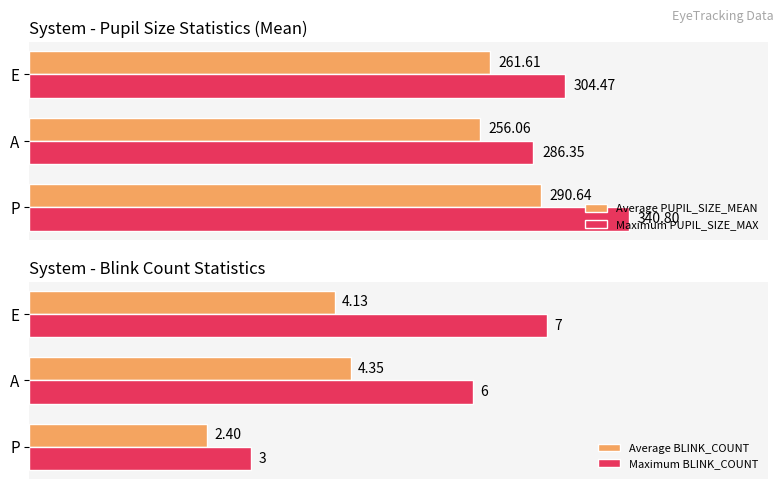

Which category has the lowest value in the Average PUPIL_SIZE_MEAN series?

A